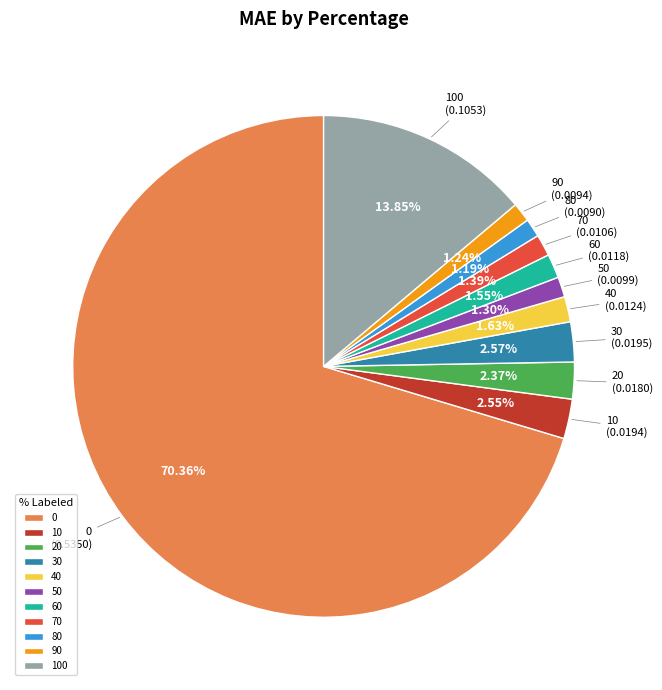

The 60 slice represents 2% of the pie. True or false?

True